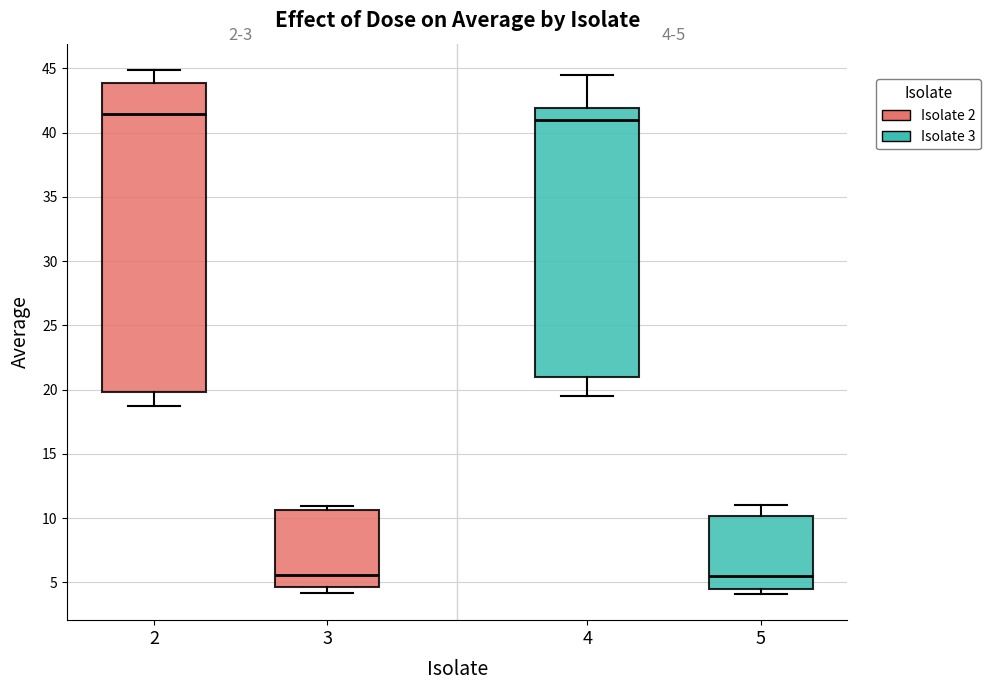

Comparing the boxes themselves (not the whiskers), which one is the tallest?

2